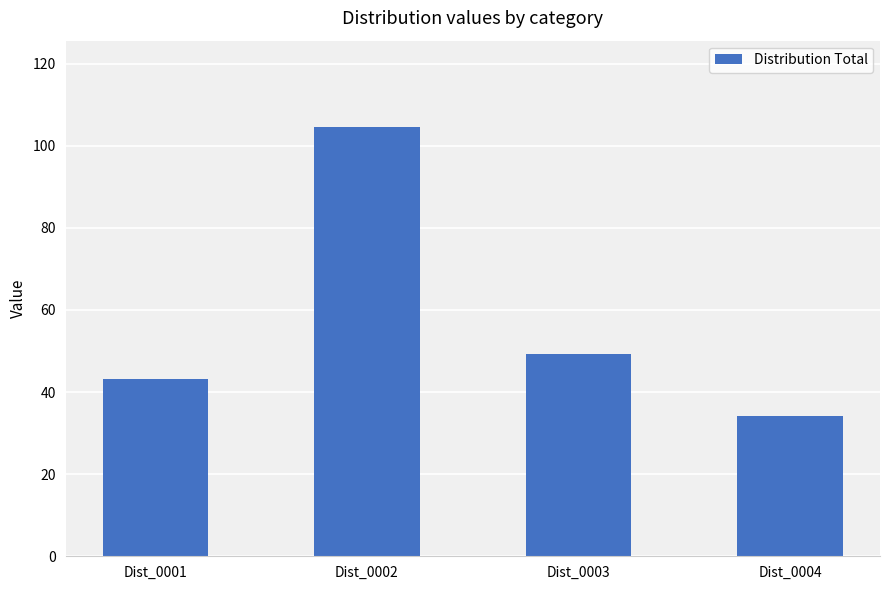

What is the smallest value displayed?

34.2